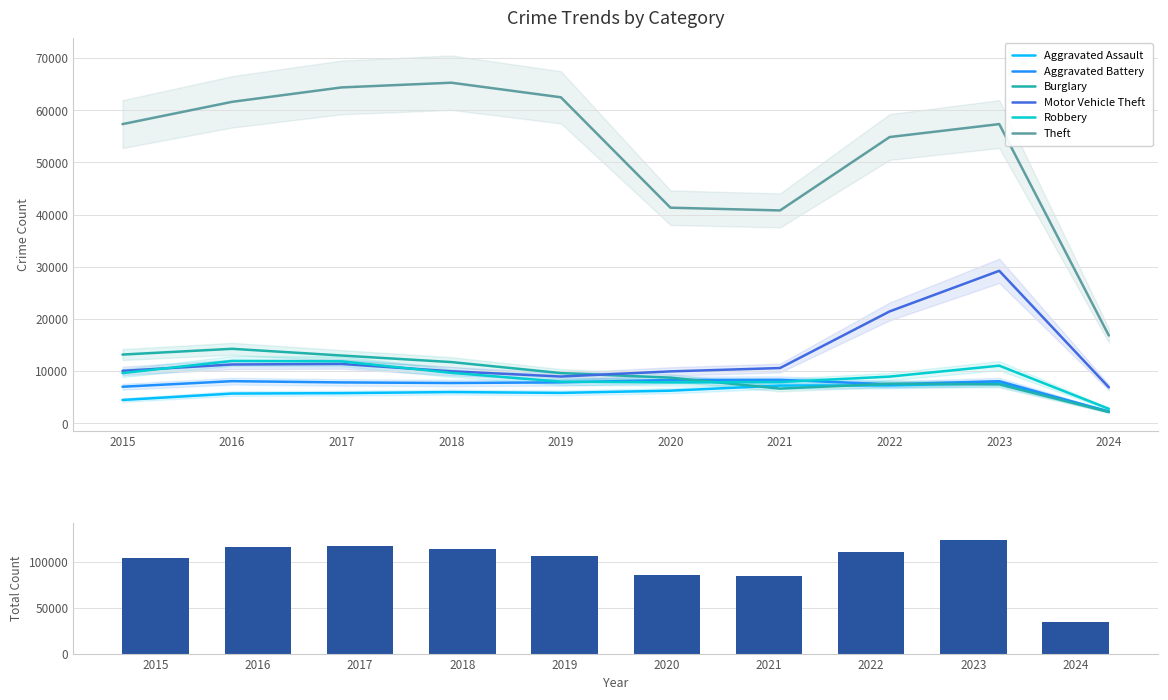

At which label does Aggravated Battery first exceed 7858?

2016